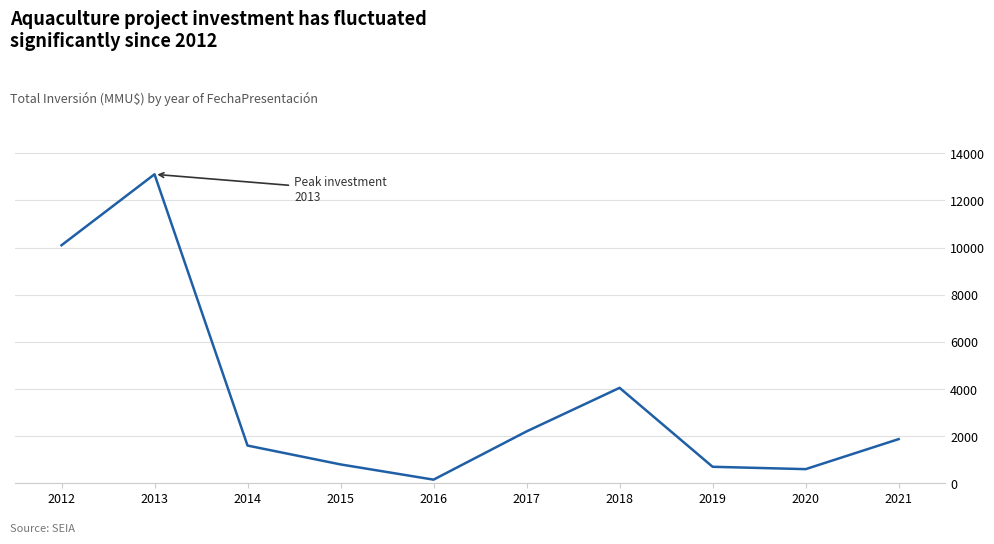

True or false: the data shows 2921 at 2021.

False